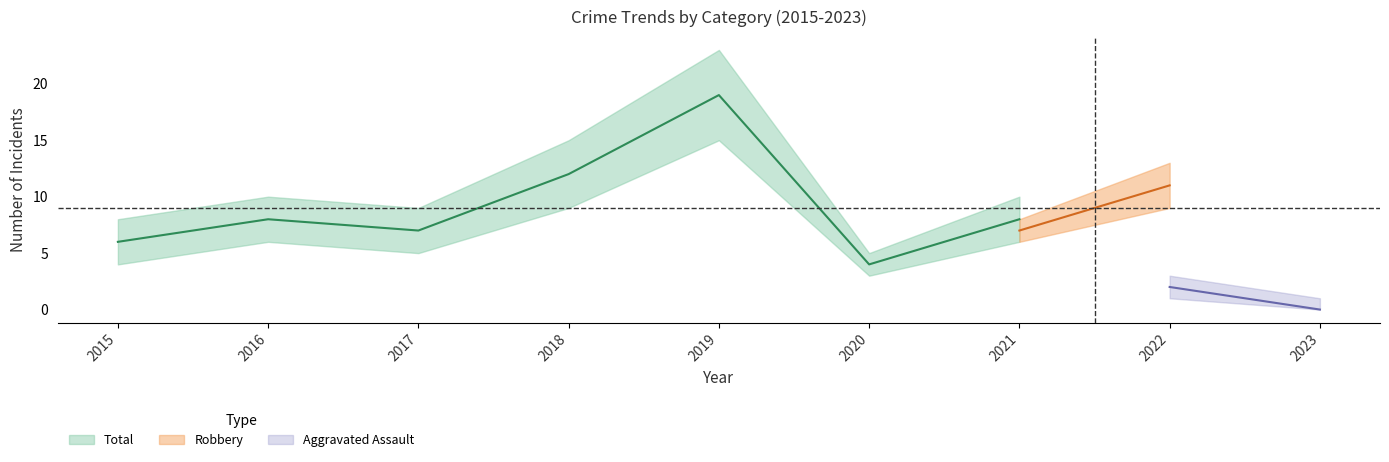

The Total series shows 5 at 2016. True or false?

False